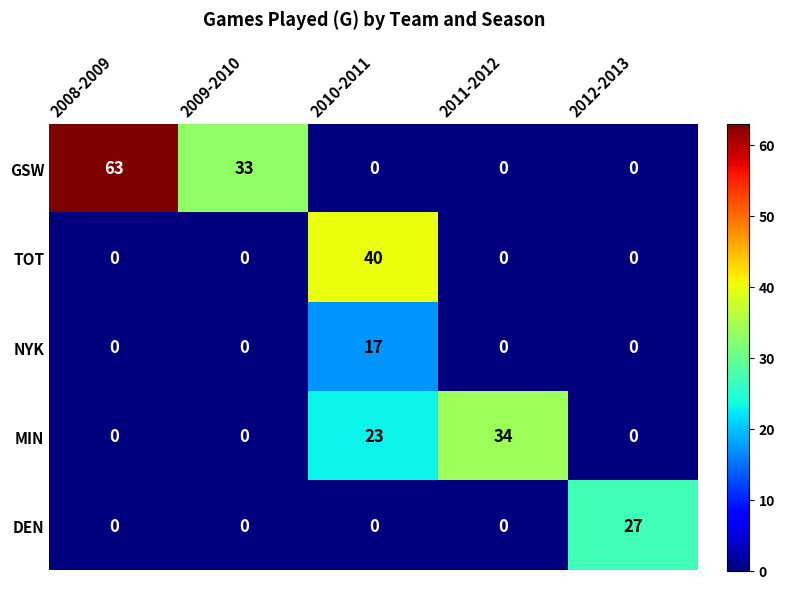

How many data points in MIN are above 0?

2